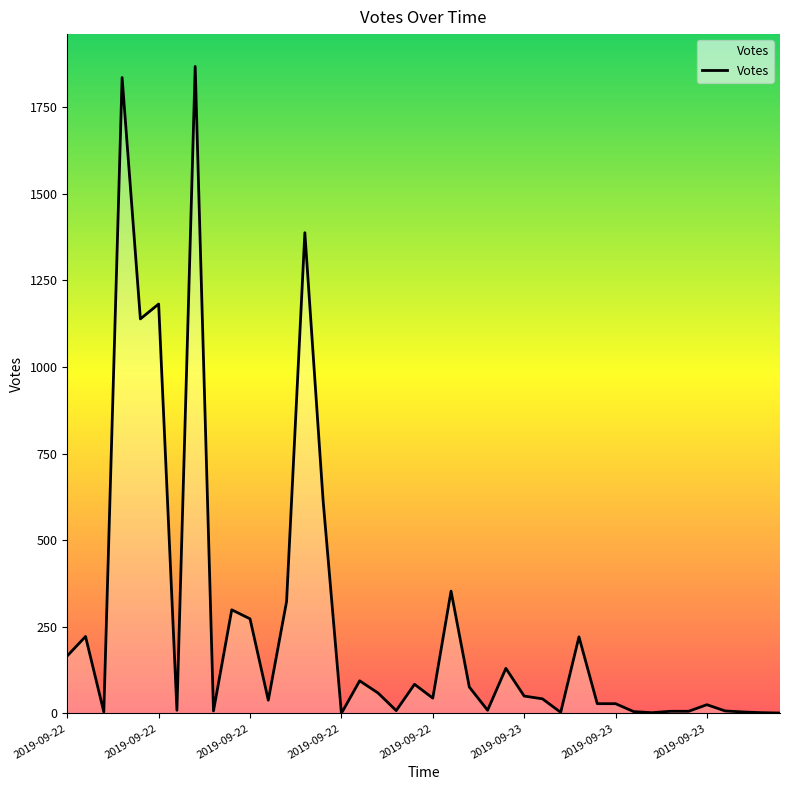

How many lines are shown in the chart?

1